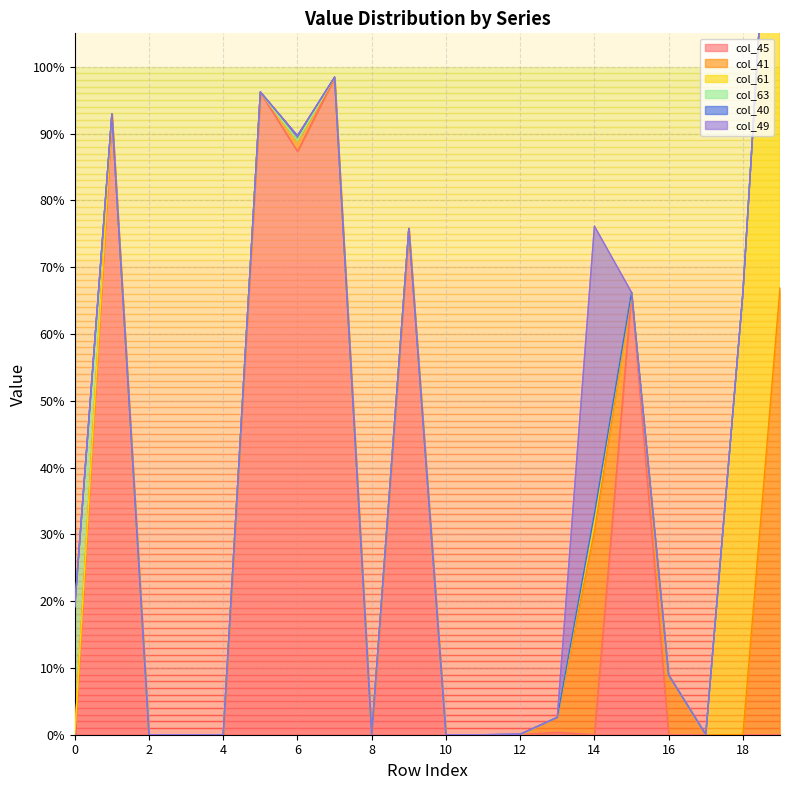

How many interior local peaks does the col_61 series have?

3